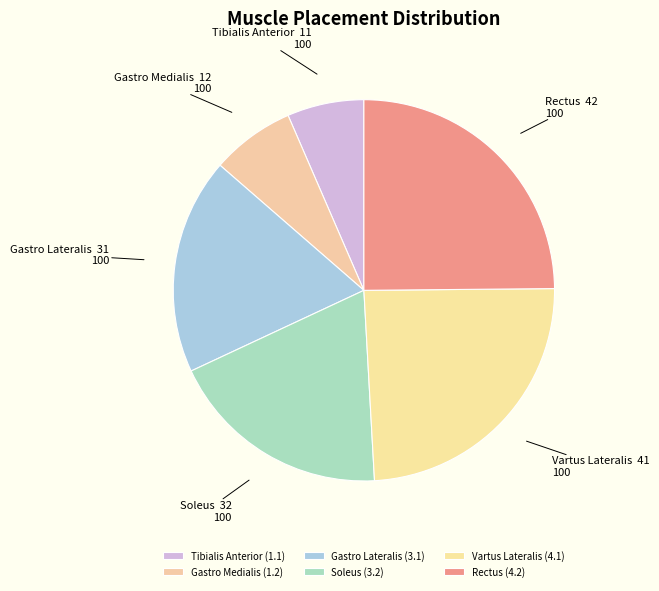

Approximately how many times larger is the value at Gastro Medialis compared to Soleus?

0.4